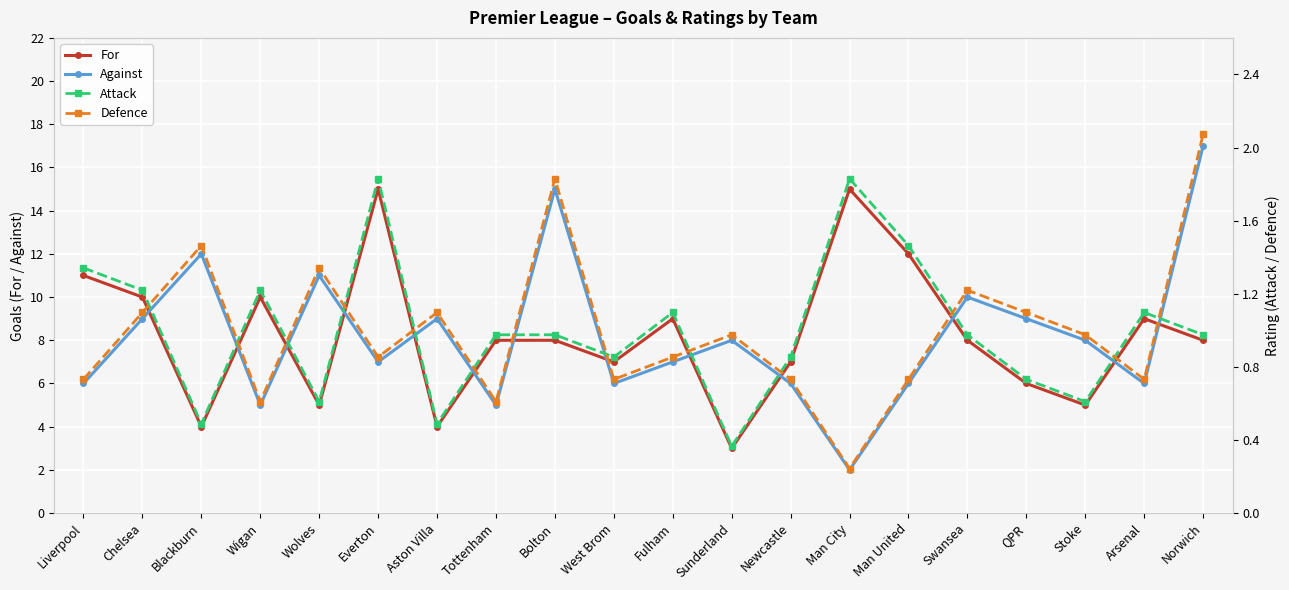

Between which two adjacent categories do Against and For first intersect?

Chelsea and Blackburn